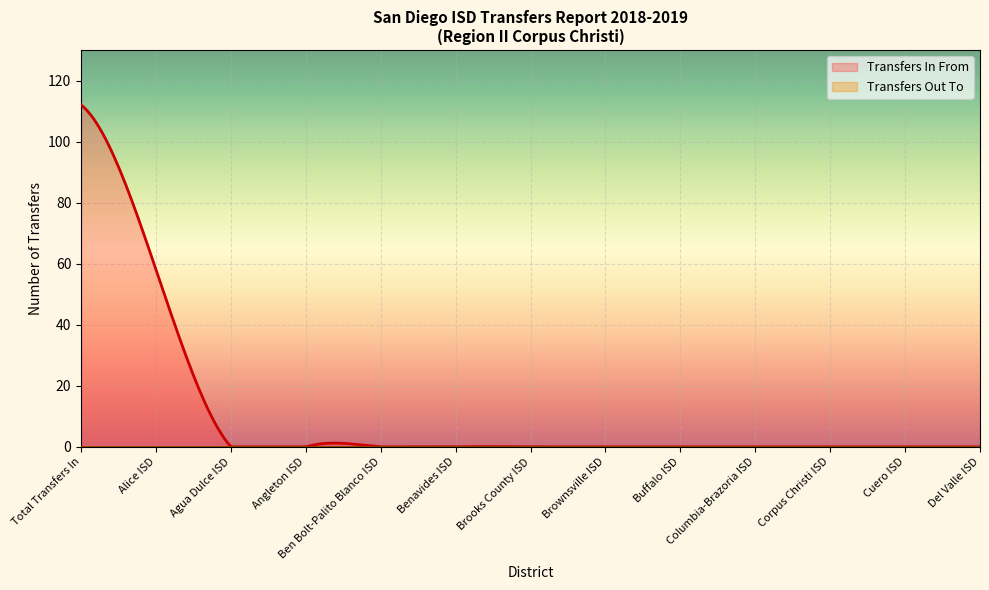

Which series has the largest total across all categories?

Transfers In From